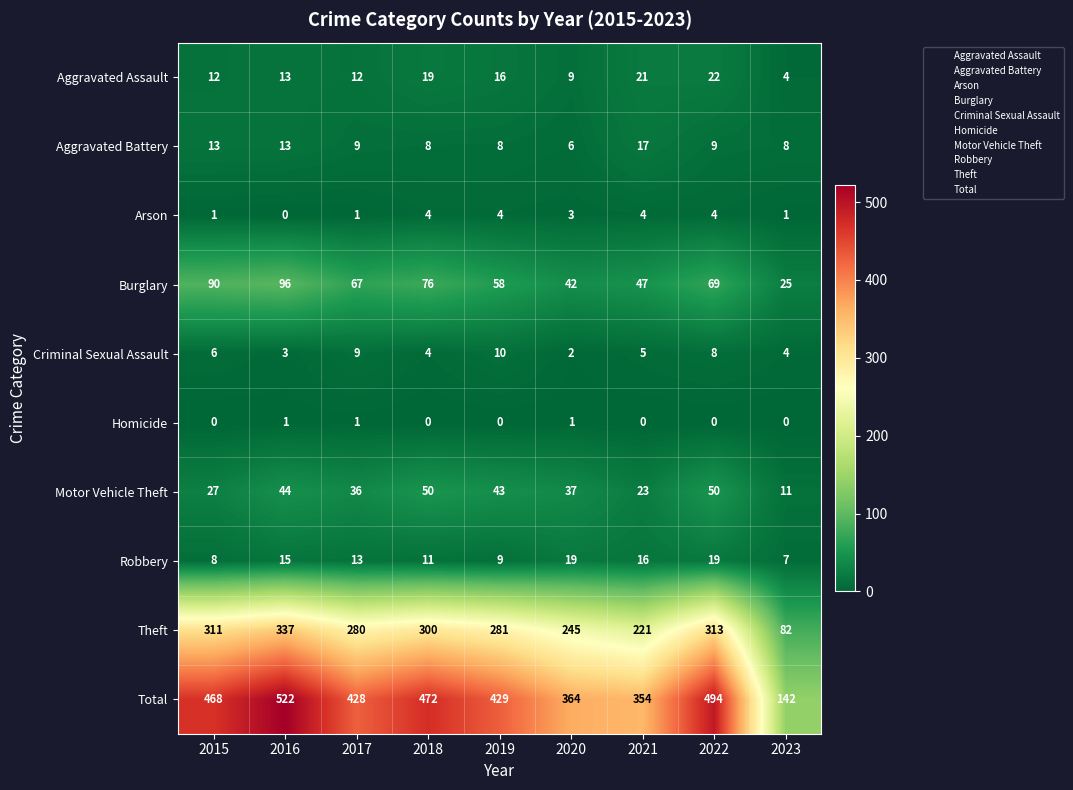

Which series changed the most between 2016 and 2019?

Total